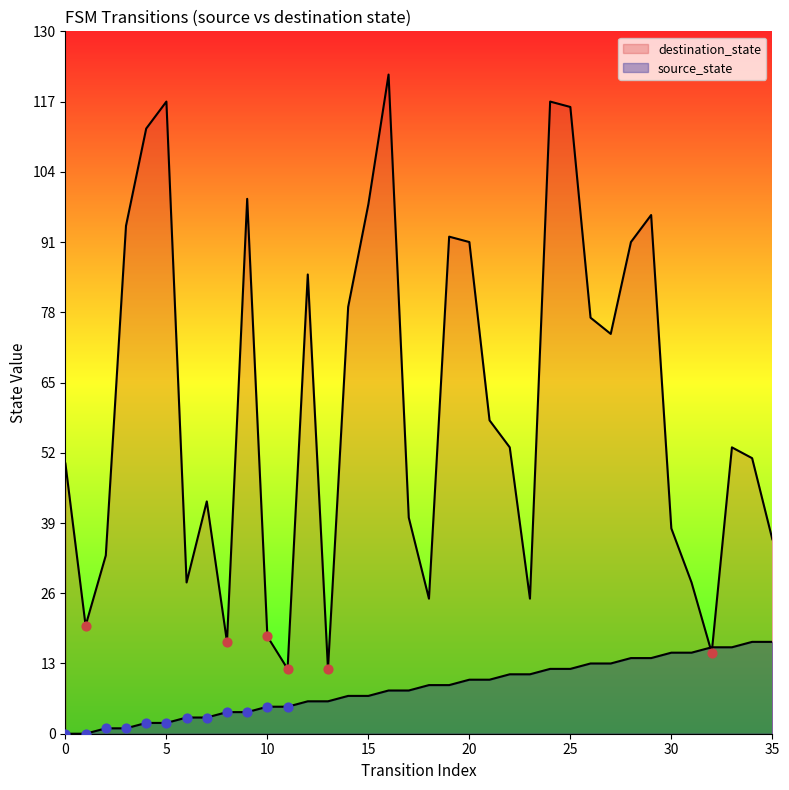

What are all the series names shown in the legend?

source_state, destination_state